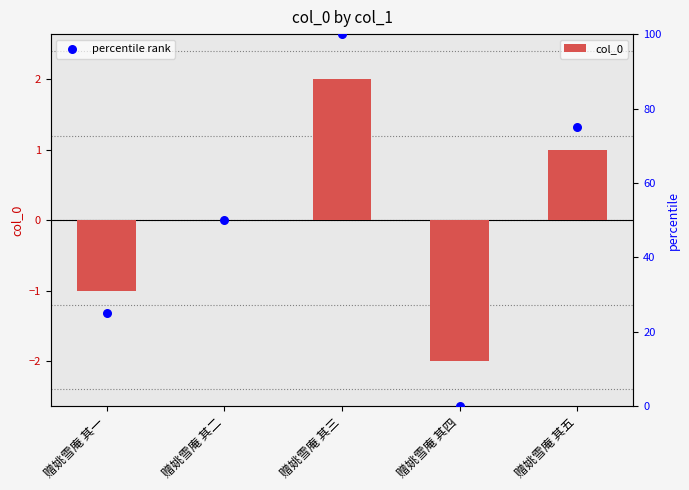

Is the value of percentile rank at 赠姚雪庵 其一 greater than the value of col_0 at 赠姚雪庵 其二?

Yes